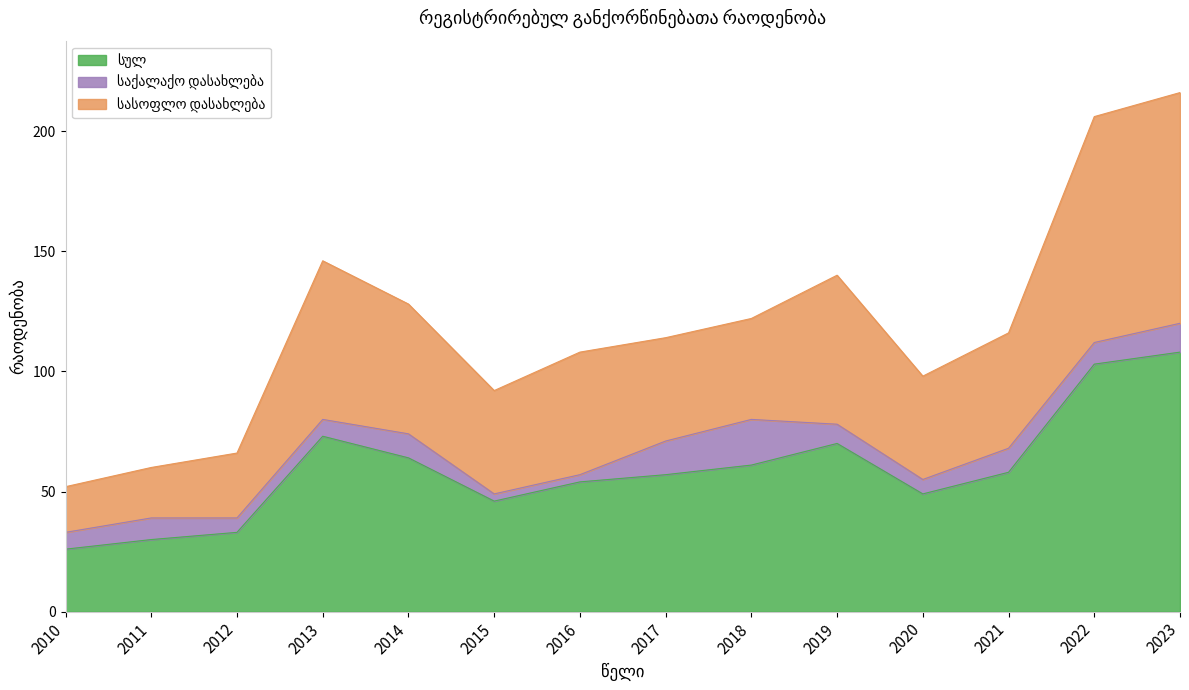

What is the total value across all series at 2017?

114